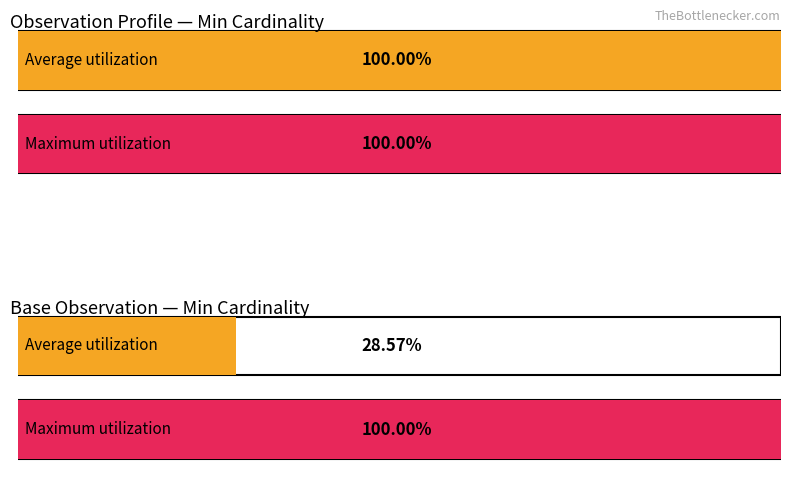

Does the chart contain stacked bars?

No